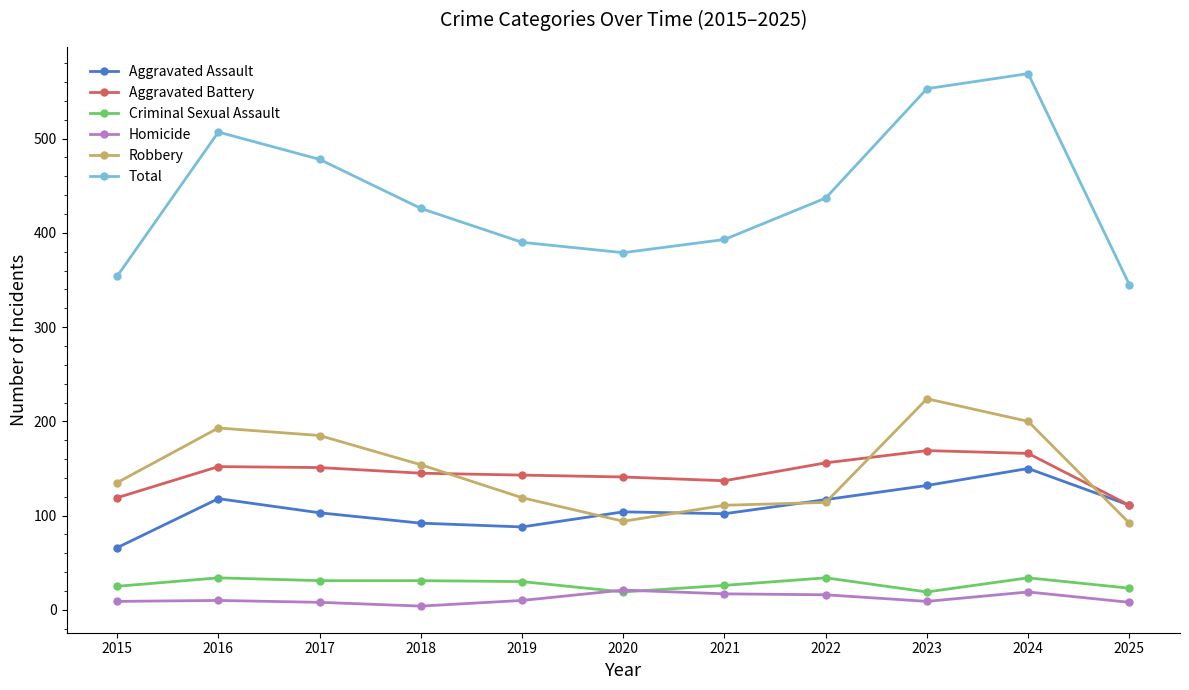

Which series has the widest spread of values?

Total